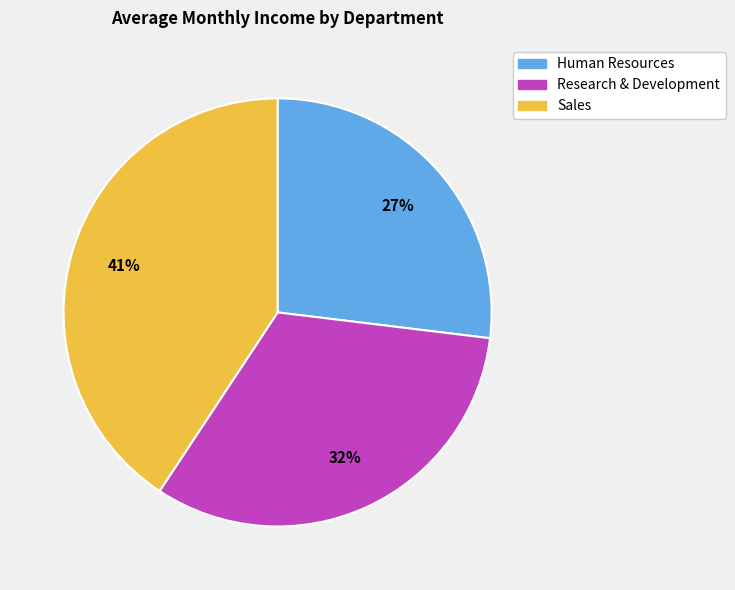

Is there a majority slice in this chart?

No